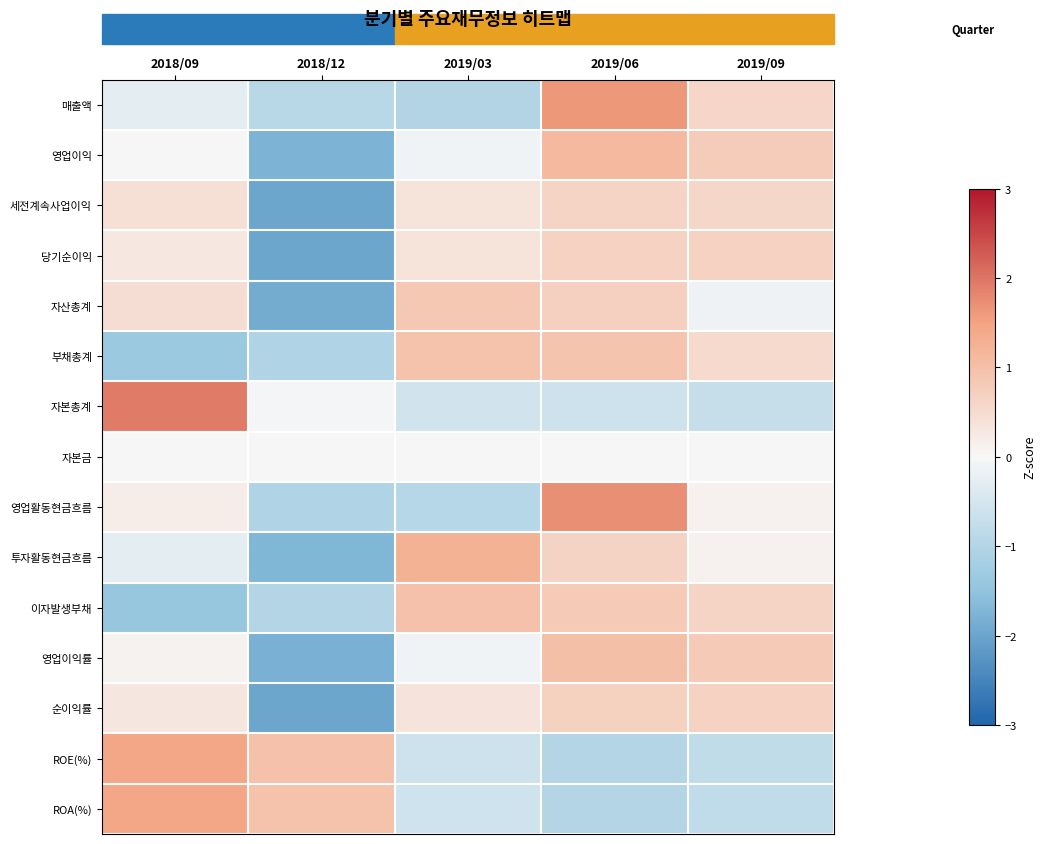

Reading left to right, extract all data points from this chart.

매출액: 2018/09=-0.3	2018/12=-0.9	2019/03=-1.0	2019/06=1.6	2019/09=0.6
영업이익: 2018/09=0.0	2018/12=-1.8	2019/03=-0.1	2019/06=1.1	2019/09=0.8
세전계속사업이익: 2018/09=0.4	2018/12=-2.0	2019/03=0.4	2019/06=0.6	2019/09=0.6
당기순이익: 2018/09=0.3	2018/12=-2.0	2019/03=0.4	2019/06=0.7	2019/09=0.7
자산총계: 2018/09=0.4	2018/12=-1.9	2019/03=0.9	2019/06=0.7	2019/09=-0.1
부채총계: 2018/09=-1.4	2018/12=-1.0	2019/03=1.0	2019/06=0.9	2019/09=0.5
자본총계: 2018/09=1.9	2018/12=-0.0	2019/03=-0.5	2019/06=-0.6	2019/09=-0.7
자본금: 2018/09=0.0	2018/12=0.0	2019/03=0.0	2019/06=0.0	2019/09=0.0
영업활동현금흐름: 2018/09=0.2	2018/12=-1.0	2019/03=-1.0	2019/06=1.7	2019/09=0.1
투자활동현금흐름: 2018/09=-0.3	2018/12=-1.7	2019/03=1.2	2019/06=0.6	2019/09=0.1
이자발생부채: 2018/09=-1.4	2018/12=-1.0	2019/03=1.0	2019/06=0.8	2019/09=0.6
영업이익률: 2018/09=0.1	2018/12=-1.8	2019/03=-0.1	2019/06=1.0	2019/09=0.8
순이익률: 2018/09=0.3	2018/12=-2.0	2019/03=0.3	2019/06=0.7	2019/09=0.7
ROE(%): 2018/09=1.4	2018/12=1.0	2019/03=-0.6	2019/06=-1.0	2019/09=-0.8
ROA(%): 2018/09=1.4	2018/12=1.0	2019/03=-0.6	2019/06=-1.0	2019/09=-0.8